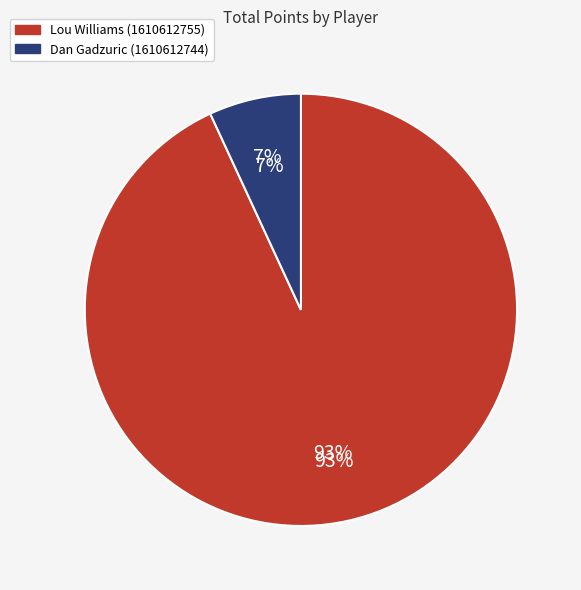

Which category has the biggest portion of the pie?

Lou Williams (1610612755)